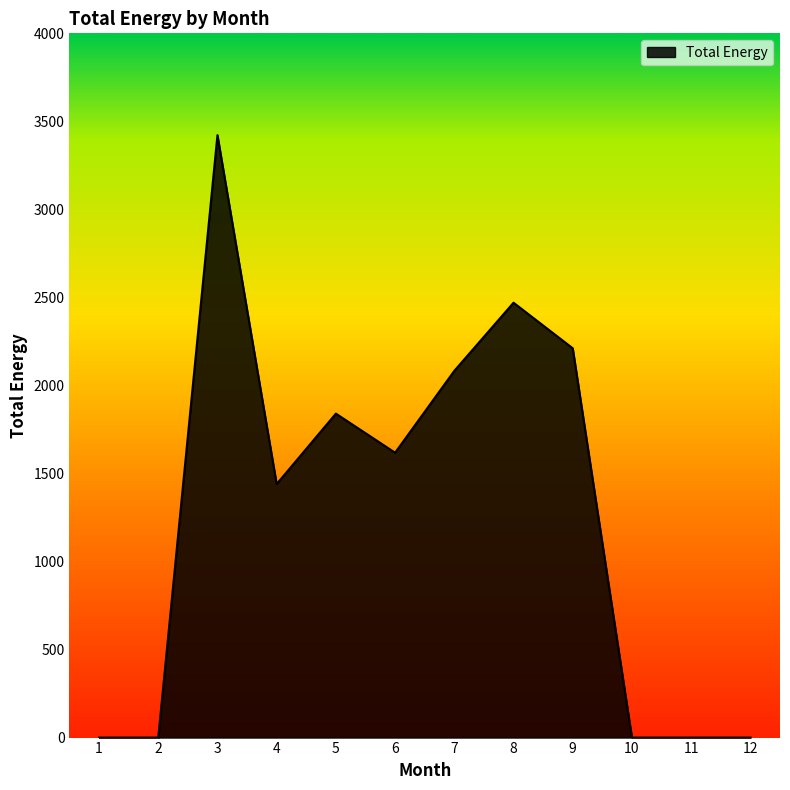

Is it true that the value at 10 is 1554.5?

False